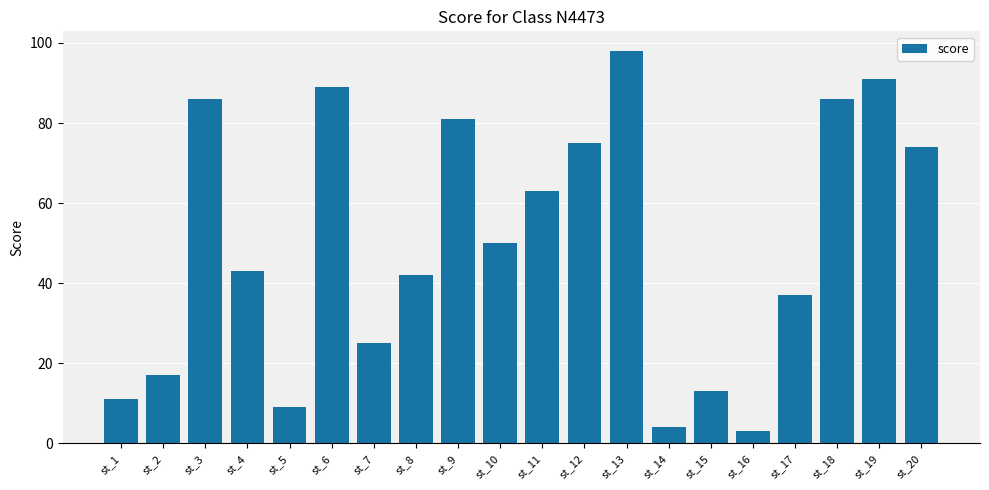

What is the ratio of the value at st_16 to the value at st_1?

0.3